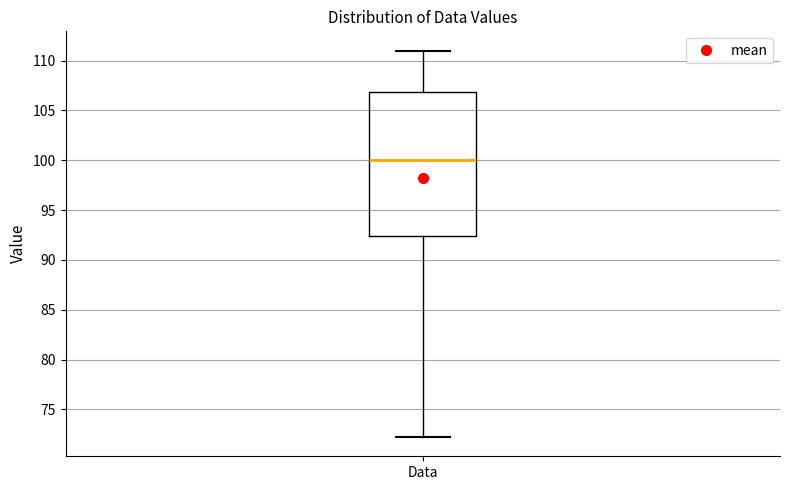

Read this box plot against the y-axis: the position of the median line, the range covered by the box, and the ends of both whiskers. The values are not printed on the chart, so give them approximately, as read against the axis.

median 100.0, box 92.5 to 107.0, whiskers 72.0 to 111.0